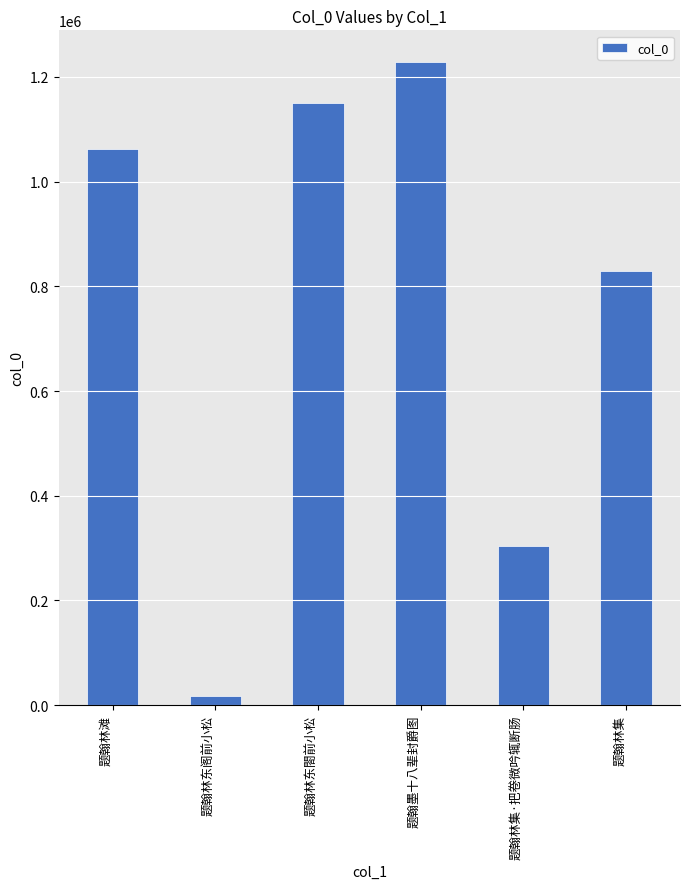

At which category does the chart reach its peak across all series?

题翰墨十八辈封爵图